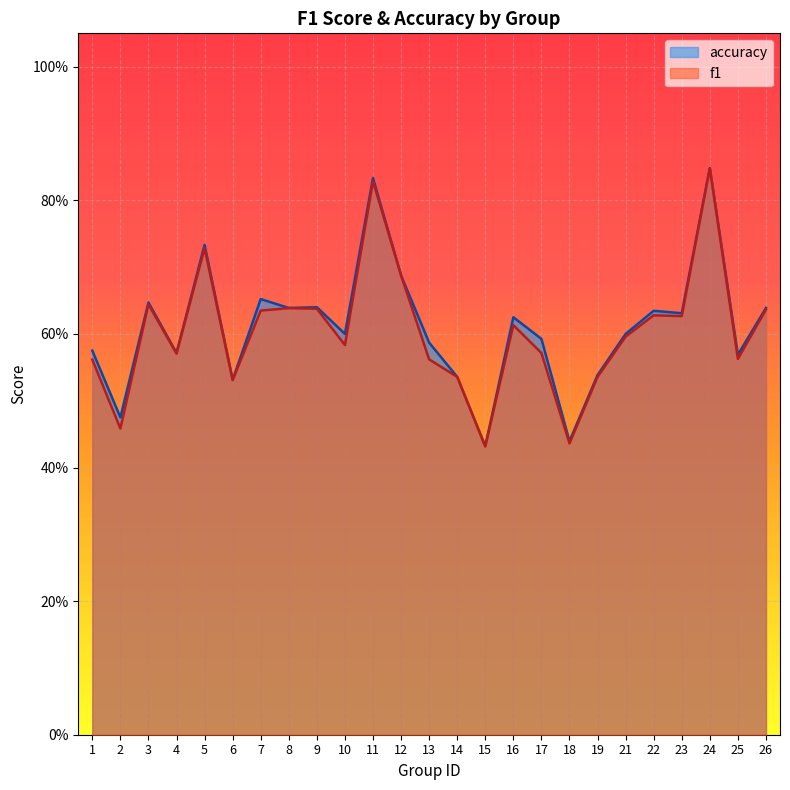

True or false: f1 and accuracy intersect in this chart.

False